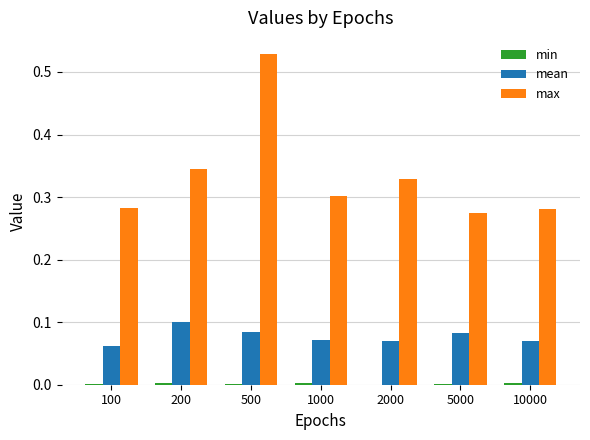

Which series changed the most between 500 and 1000?

max